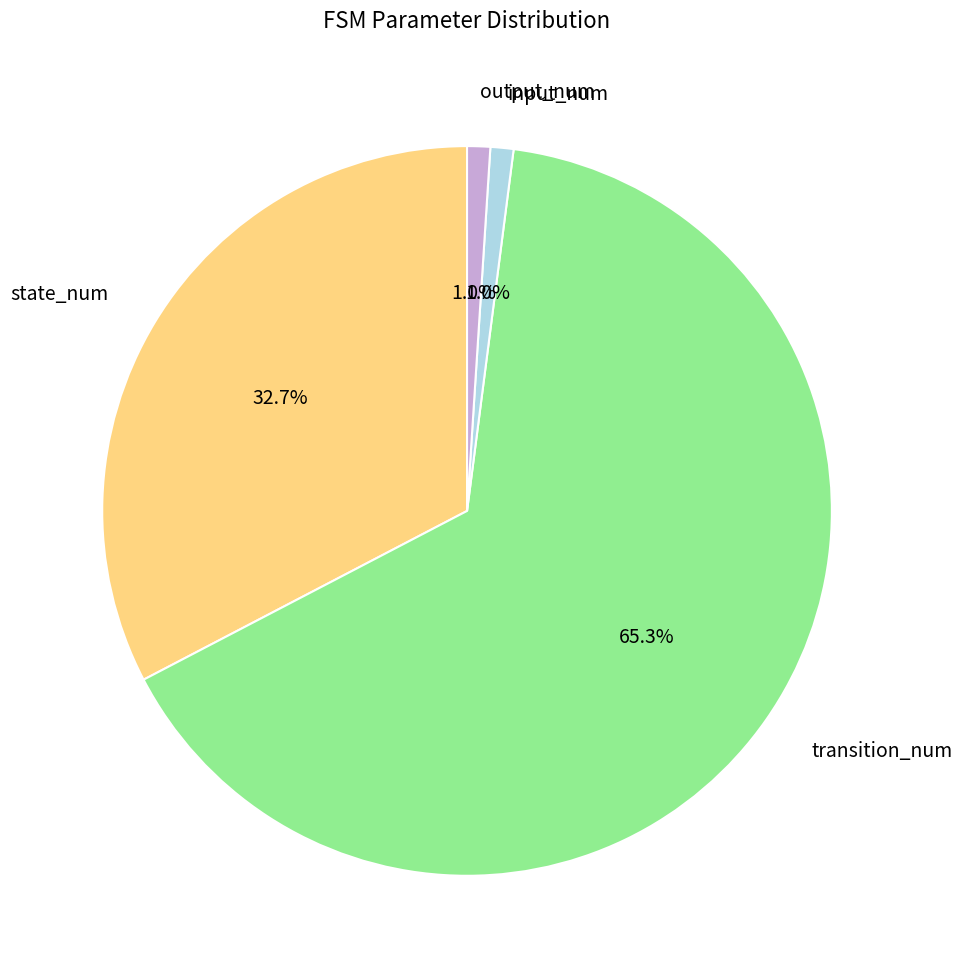

Is there a majority slice in this chart?

Yes